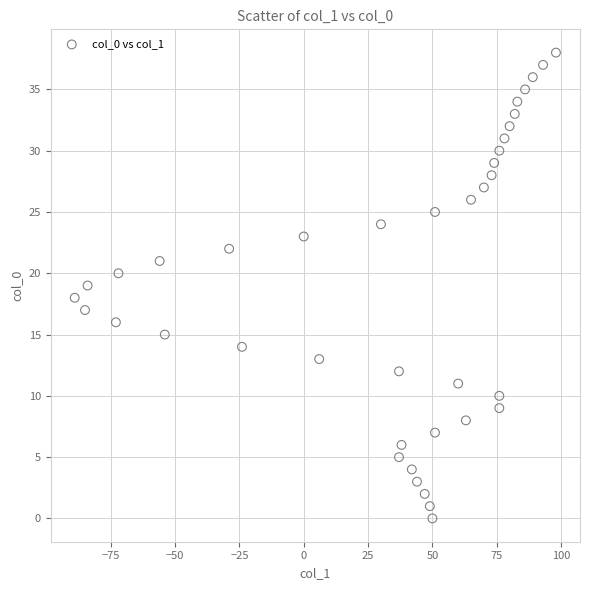

What is the range of X values (max minus min)?

187